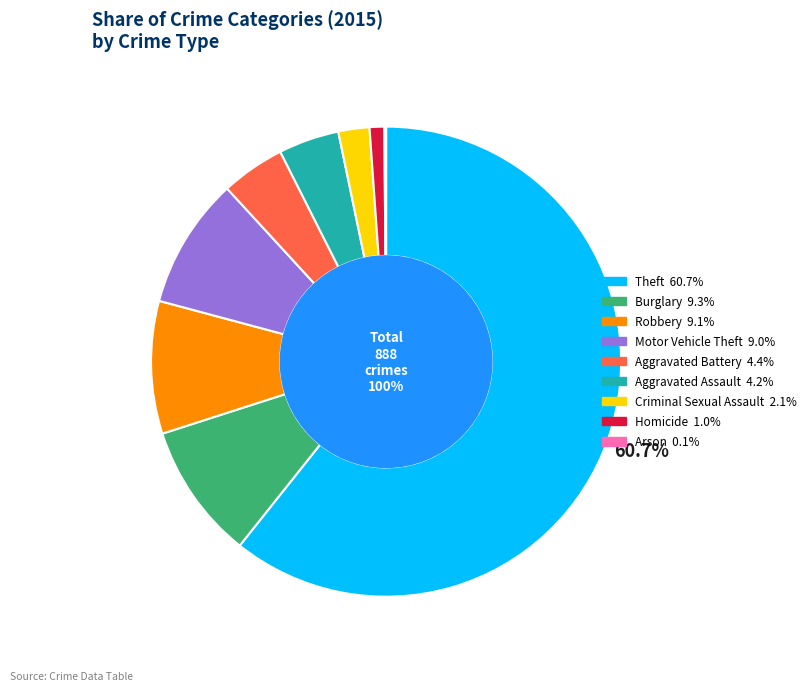

To the nearest percent, what percentage of the pie is Motor Vehicle Theft?

9%